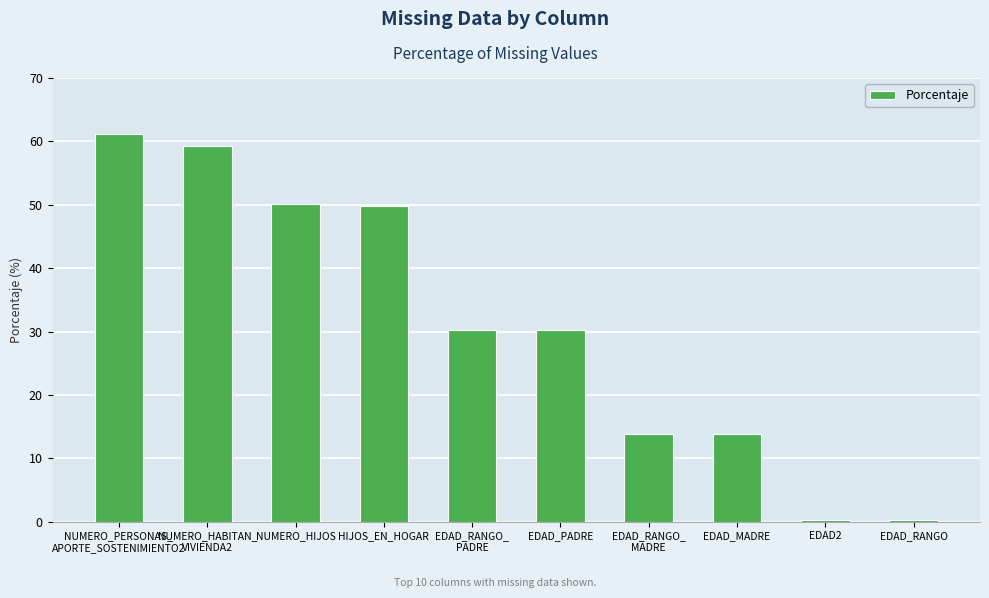

Read the value at EDAD_PADRE.

30.2